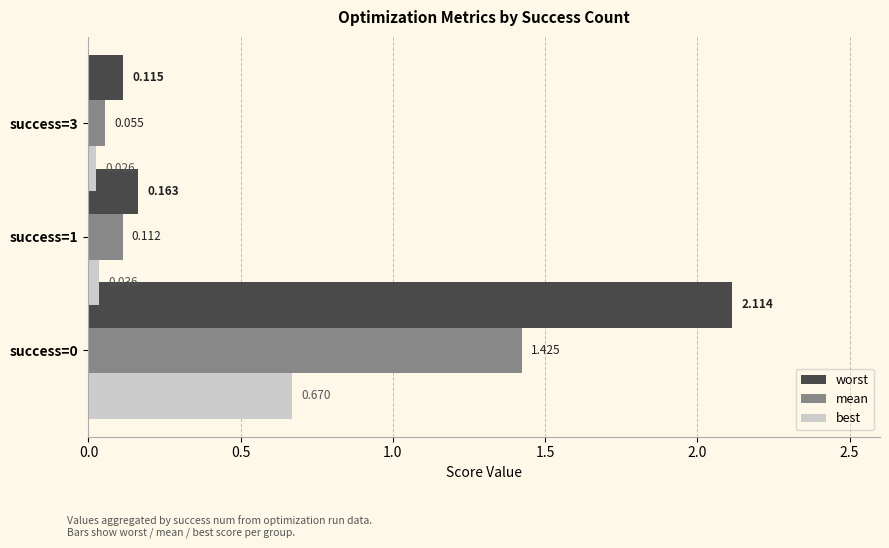

What is the sum of all worst values?

2.4